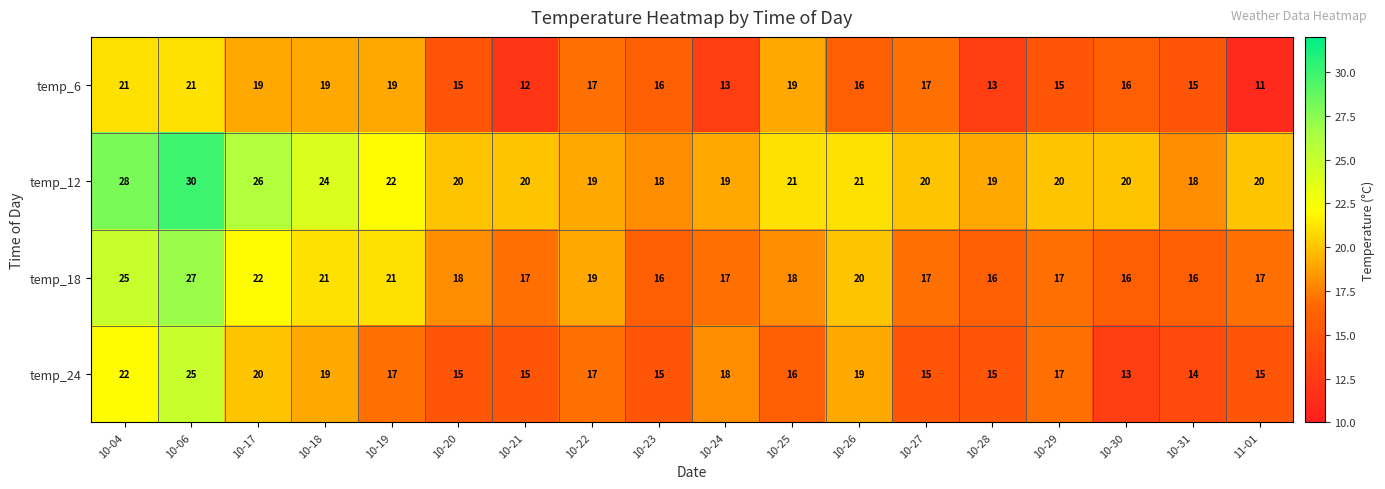

True or false: temp_6 has a value of 20 at 10-20.

False